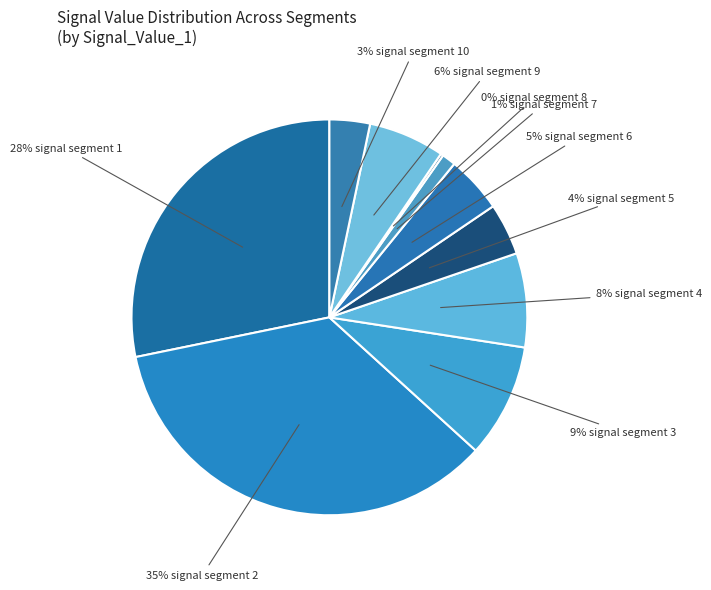

Does any single category account for the majority?

No